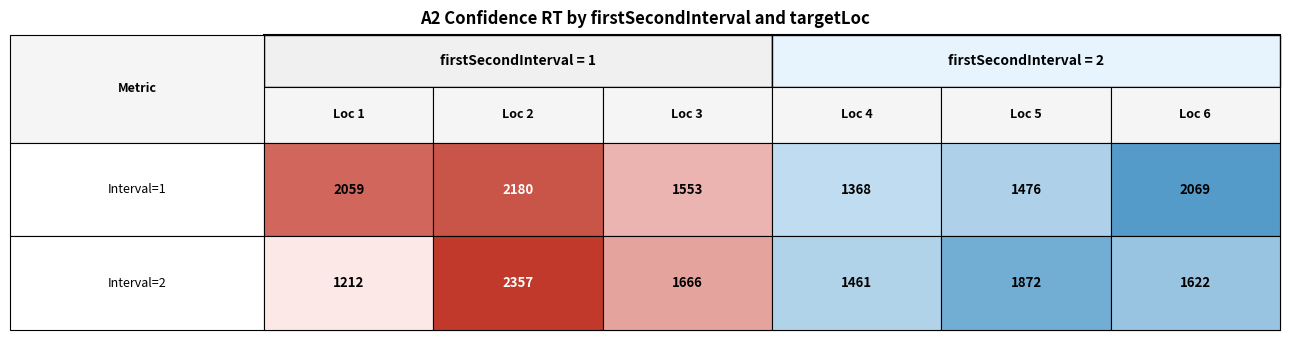

Rank the categories by value from highest to lowest.

firstSecondInterval=2, targetLoc=2, firstSecondInterval=1, targetLoc=2, firstSecondInterval=1, targetLoc=6, firstSecondInterval=1, targetLoc=1, firstSecondInterval=2, targetLoc=5, firstSecondInterval=2, targetLoc=3, firstSecondInterval=2, targetLoc=6, firstSecondInterval=1, targetLoc=3, firstSecondInterval=1, targetLoc=5, firstSecondInterval=2, targetLoc=4, firstSecondInterval=1, targetLoc=4, firstSecondInterval=2, targetLoc=1